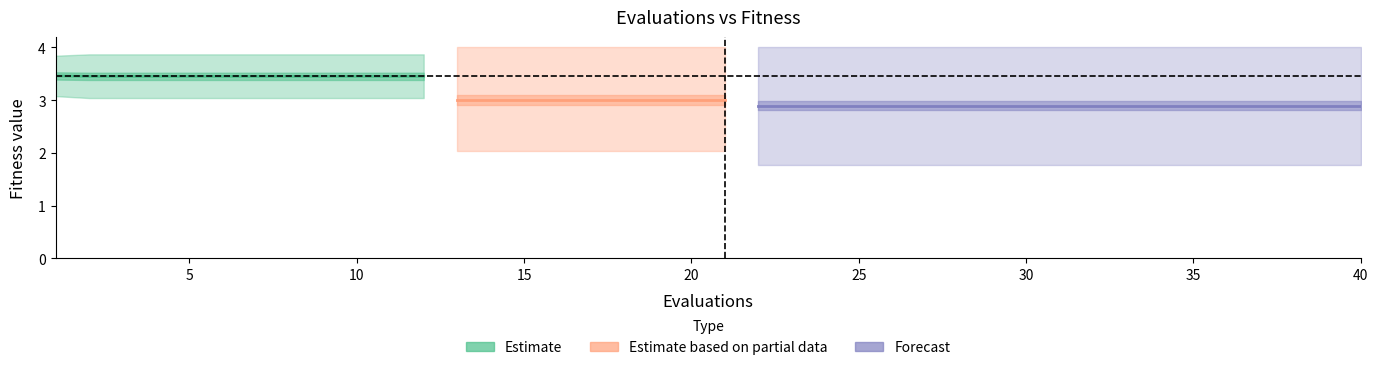

Where does the mean series first go above 3?

1